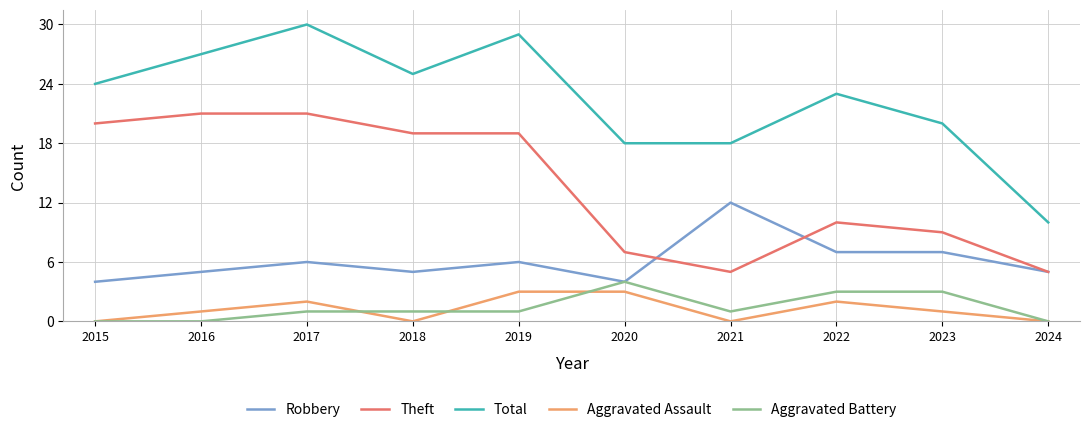

Is the value of Total at 2020 greater than the value of Aggravated Battery at 2015?

Yes